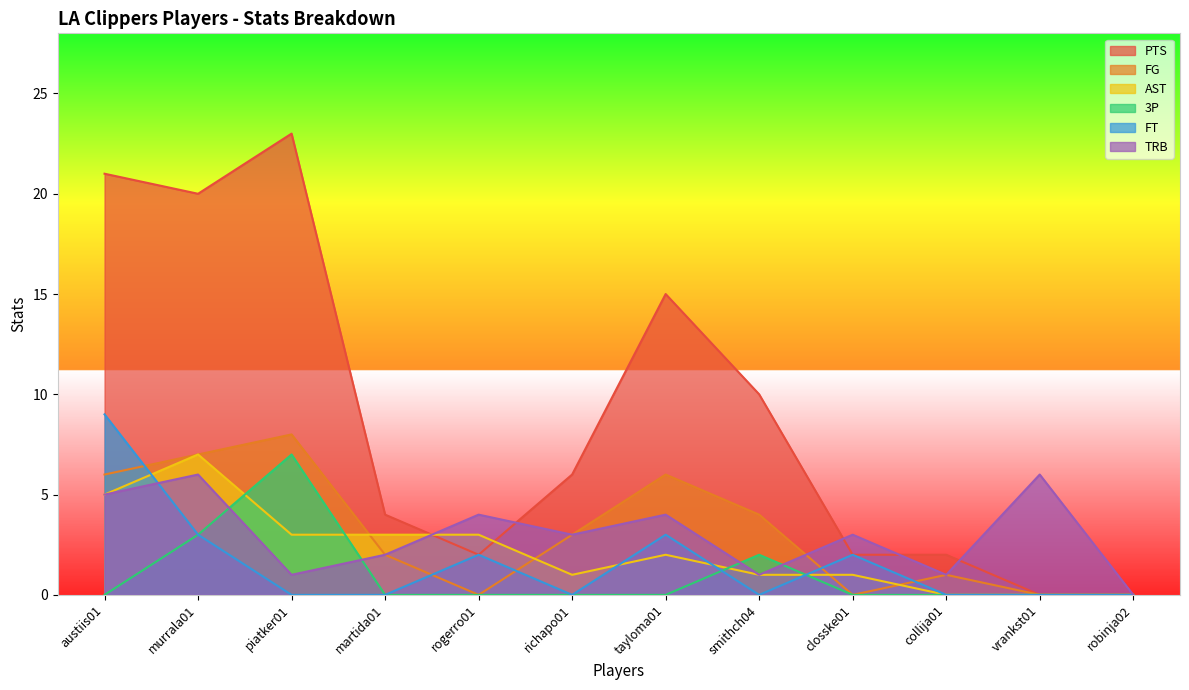

True or false: TRB and FT cross at least once.

True